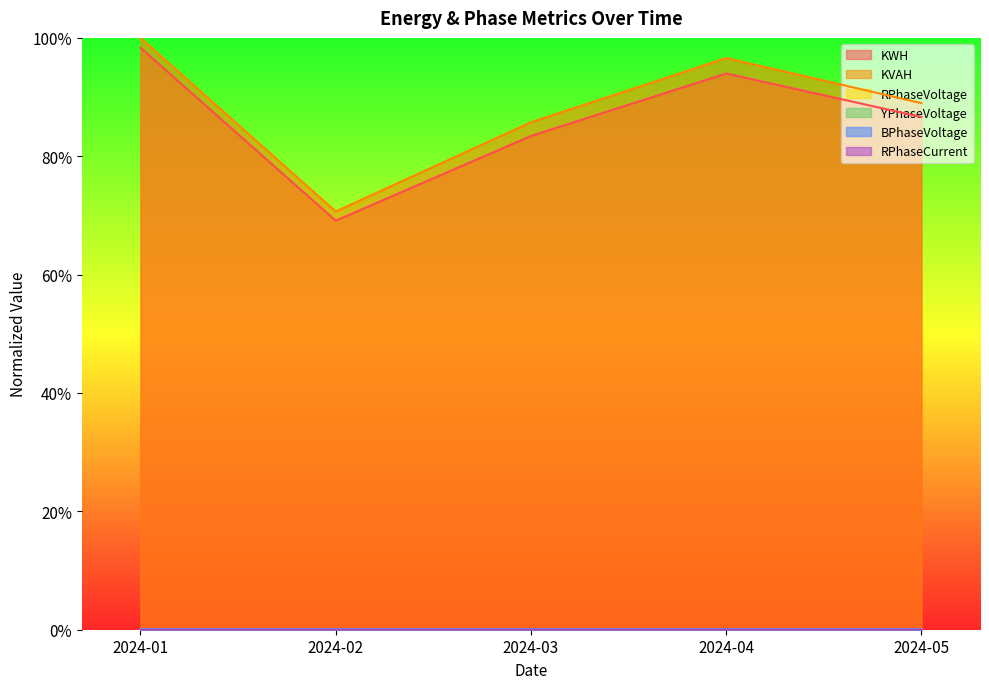

What are all the series names shown in the legend?

KWH, KVAH, RPhaseVoltage, YPhaseVoltage, BPhaseVoltage, RPhaseCurrent